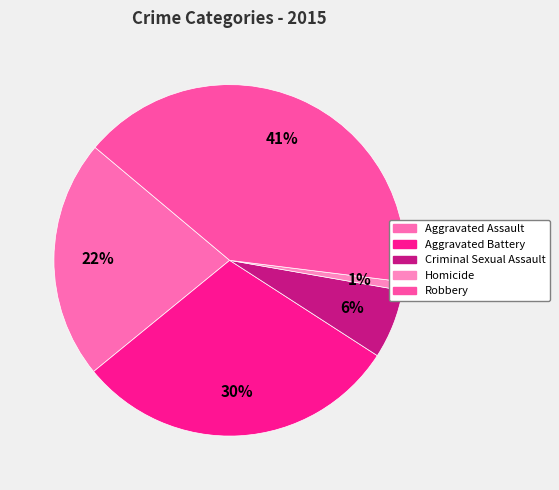

Do Robbery and Aggravated Battery together represent more than half of the pie?

Yes